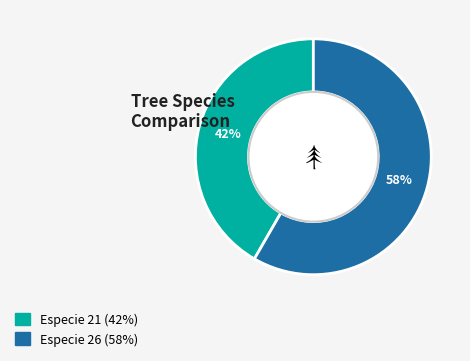

To the nearest percent, what is the average slice percentage?

50%